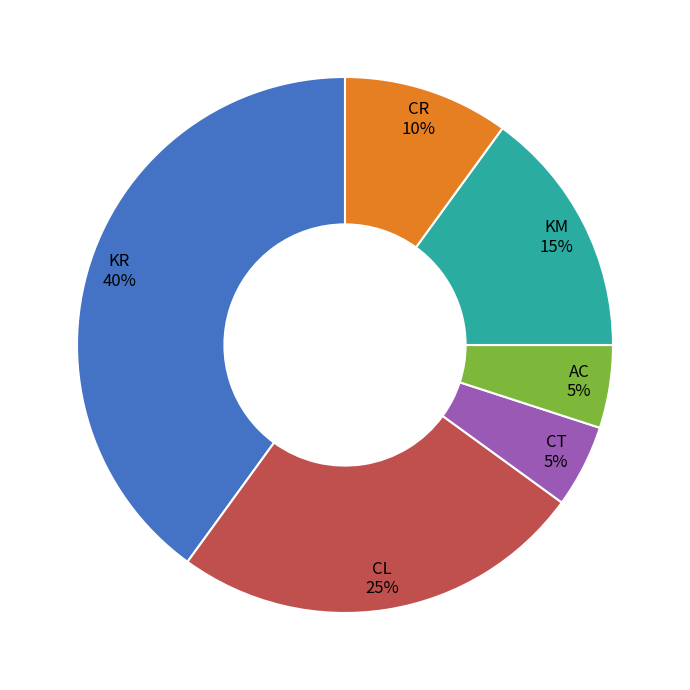

To the nearest percent, what is the average slice percentage?

17%